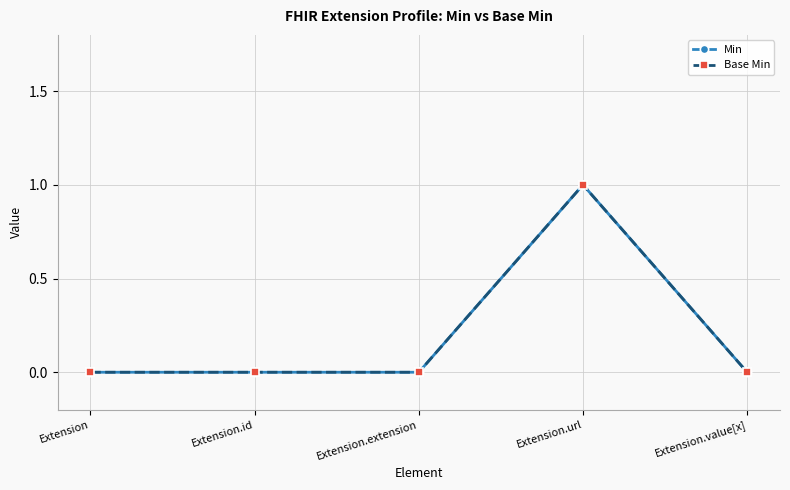

Between Extension.url and Extension, which is larger?

Extension.url